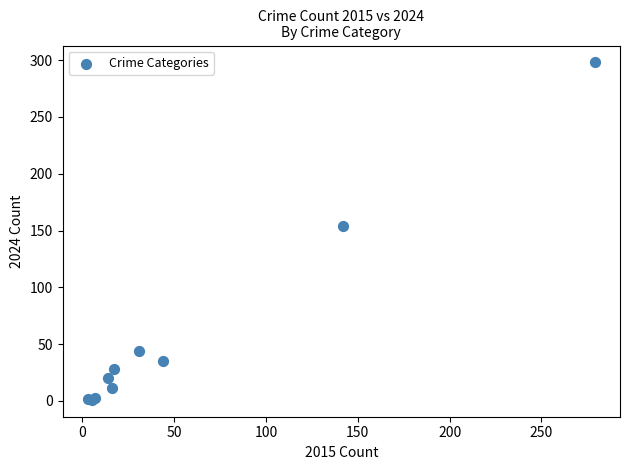

What Y value in the scatter plot is closest to 149?

154